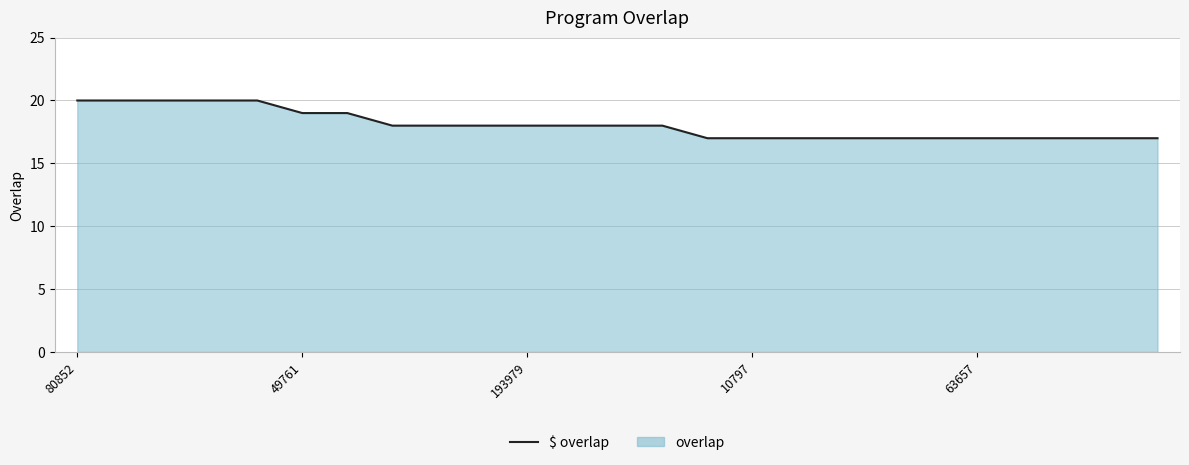

What is the minimum value shown in the chart?

17